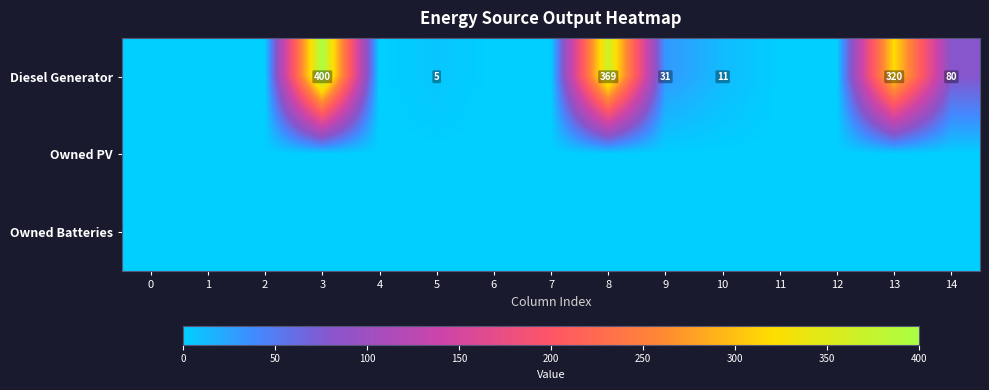

Rank the series by their maximum value, from lowest to highest.

row_1, row_2, row_0